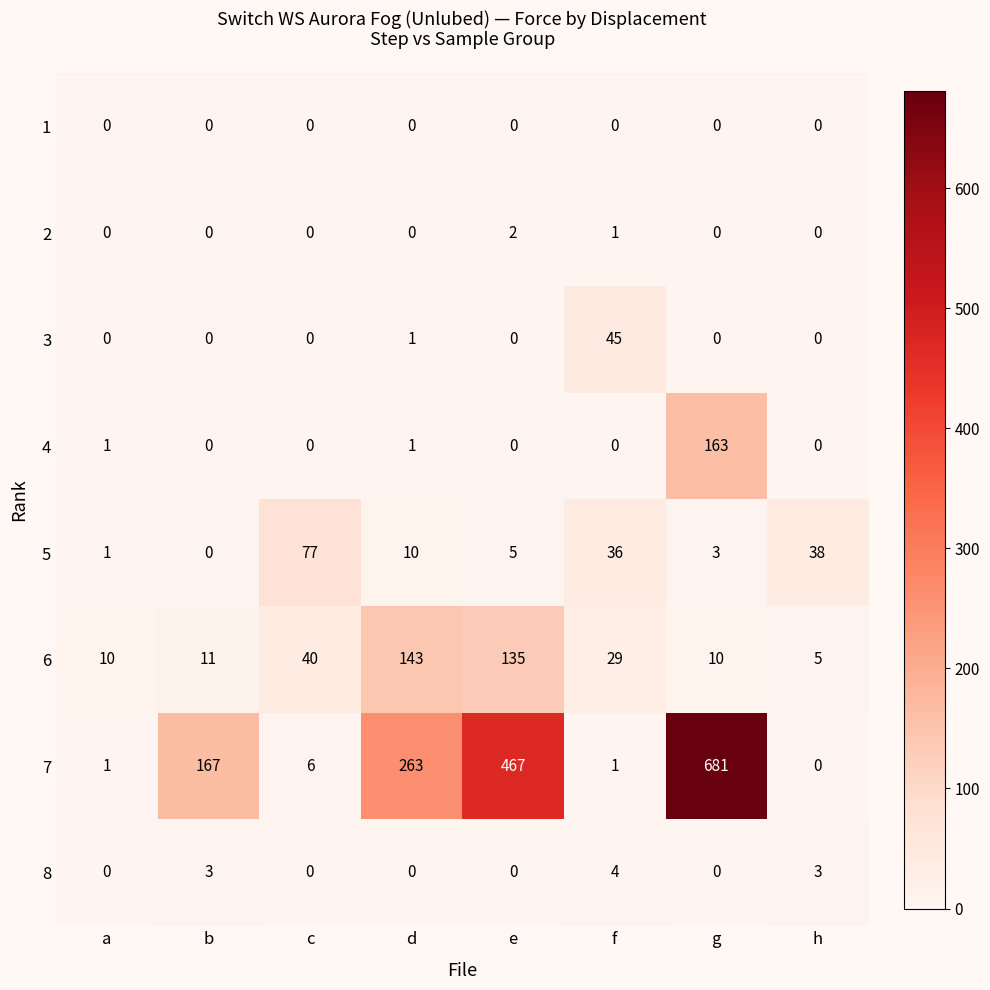

What is the difference between the highest and lowest values at b?

167